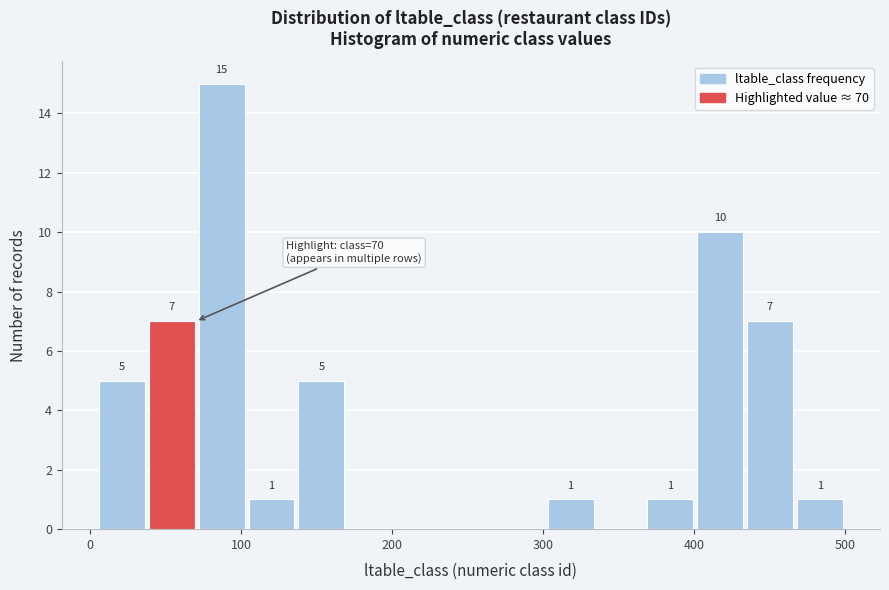

Read against the x-axis, roughly where is the centre of the tallest bar?

90